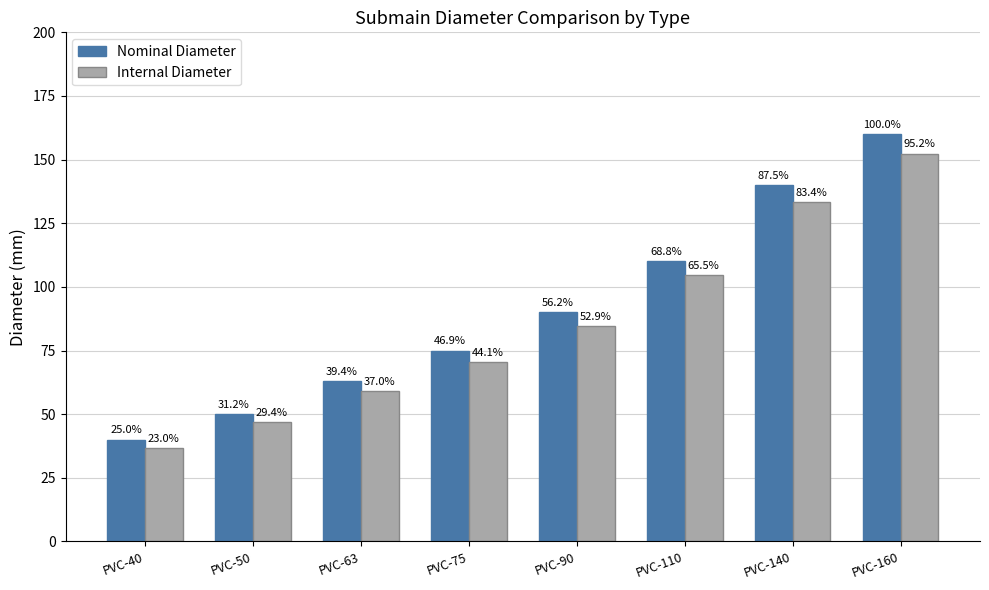

What is the average value of the Internal Diameter series?

86.1